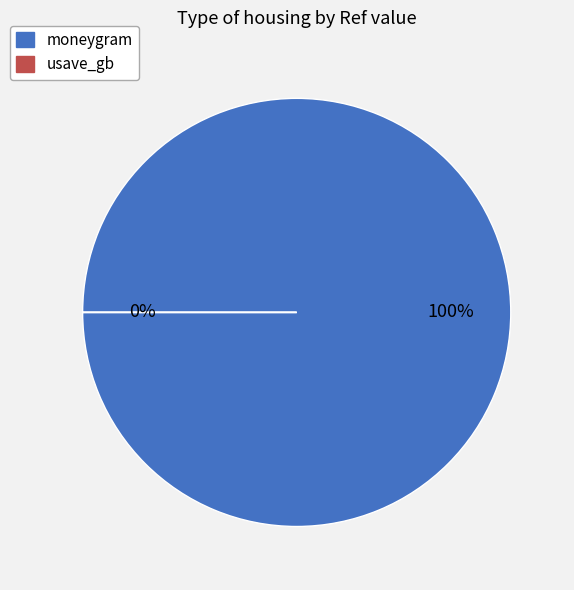

Which category accounts for the majority?

moneygram